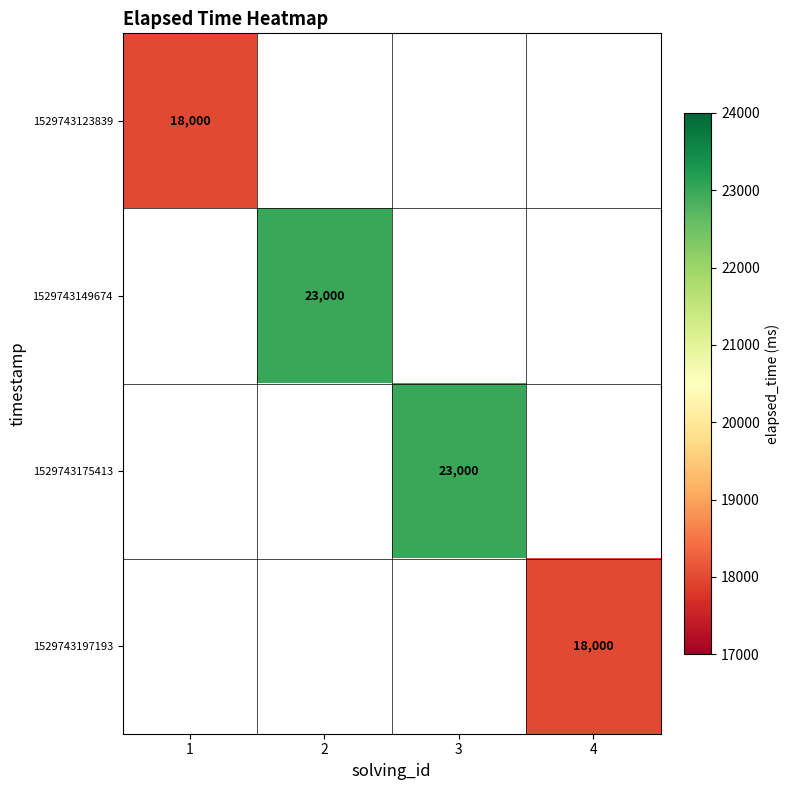

Between 4 and 3, which is larger?

3